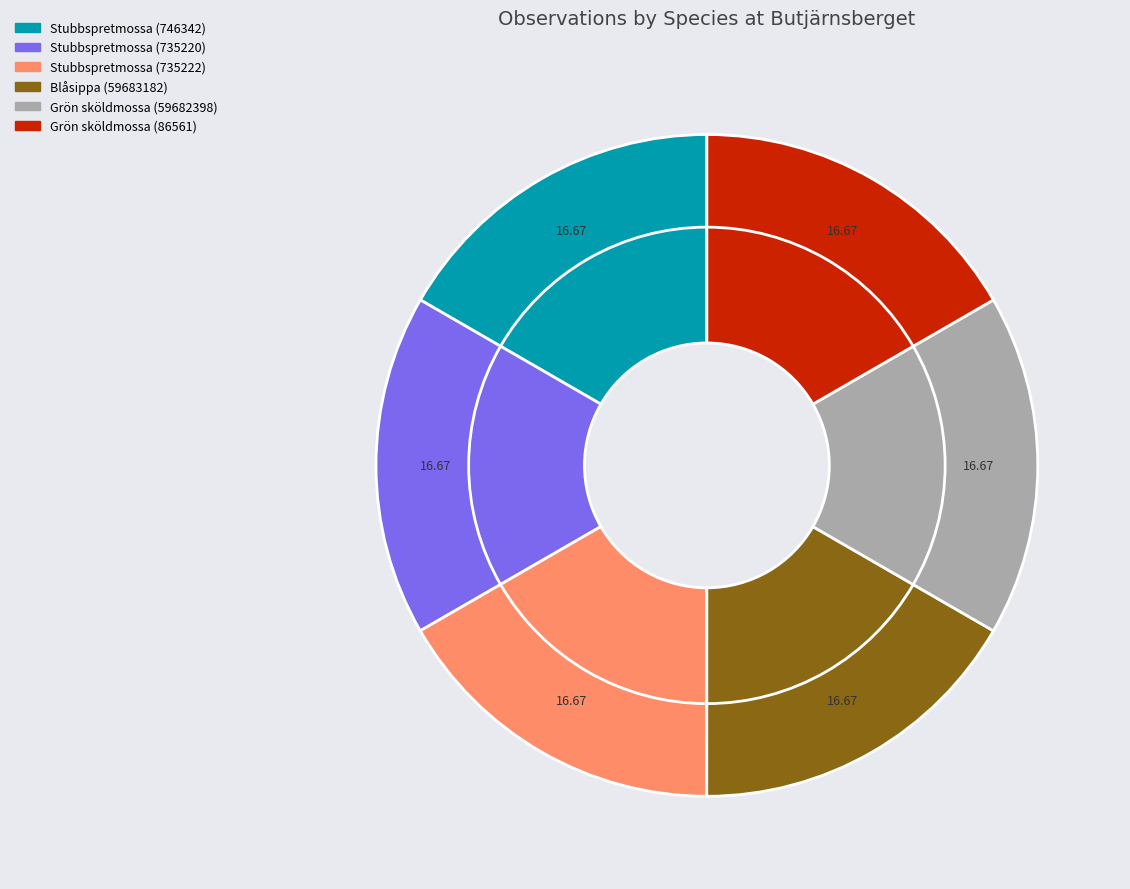

To the nearest percent, what portion does Stubbspretmossa (735220) represent?

17%